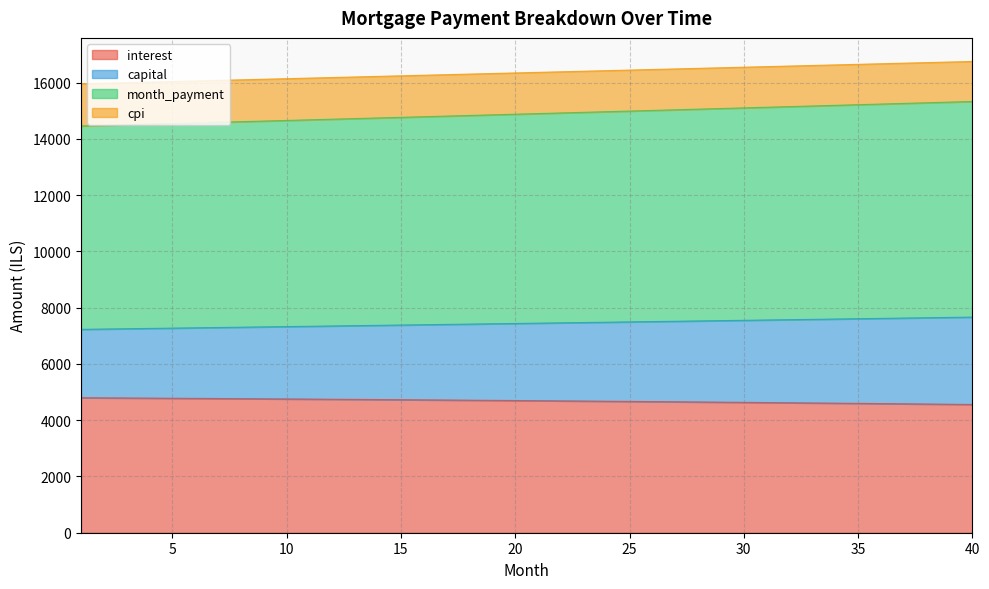

Which series has the widest spread of values?

month_payment